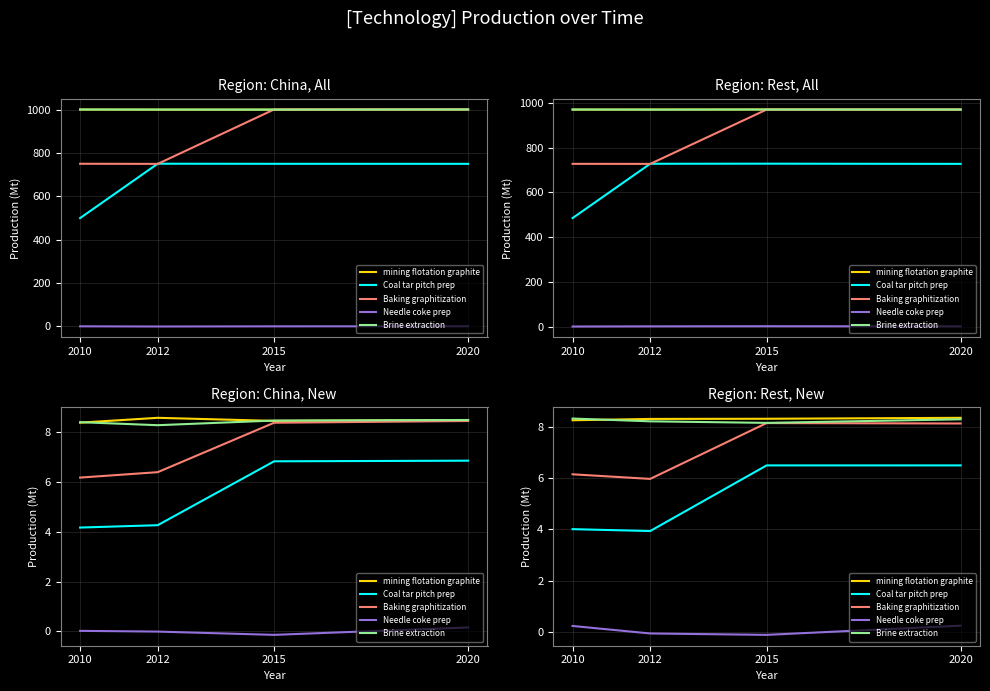

How many data points in Coal tar pitch prep are less than 6?

2